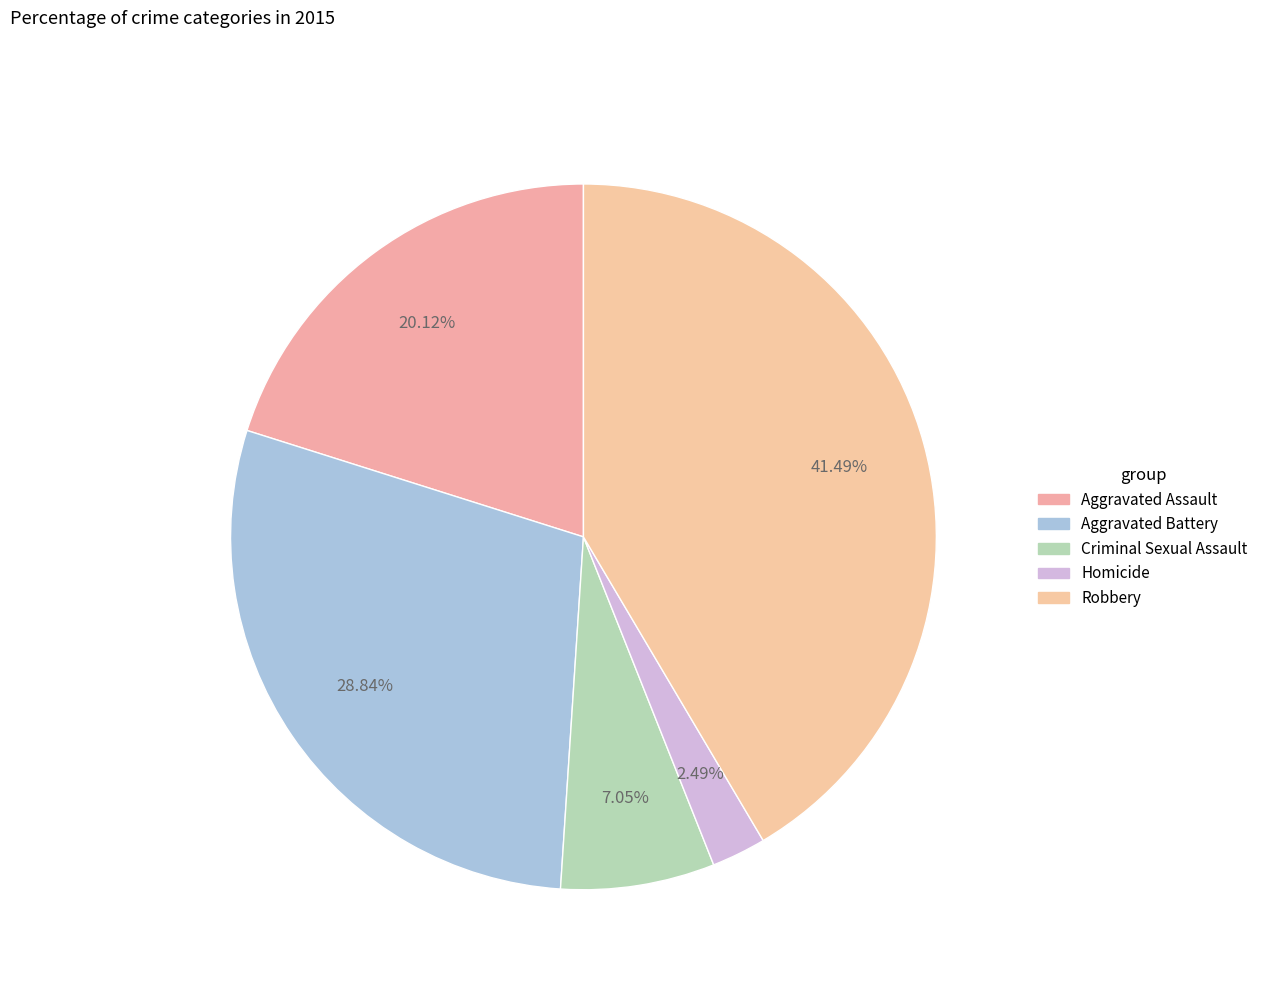

Is it true that Robbery is 34% of the pie?

False